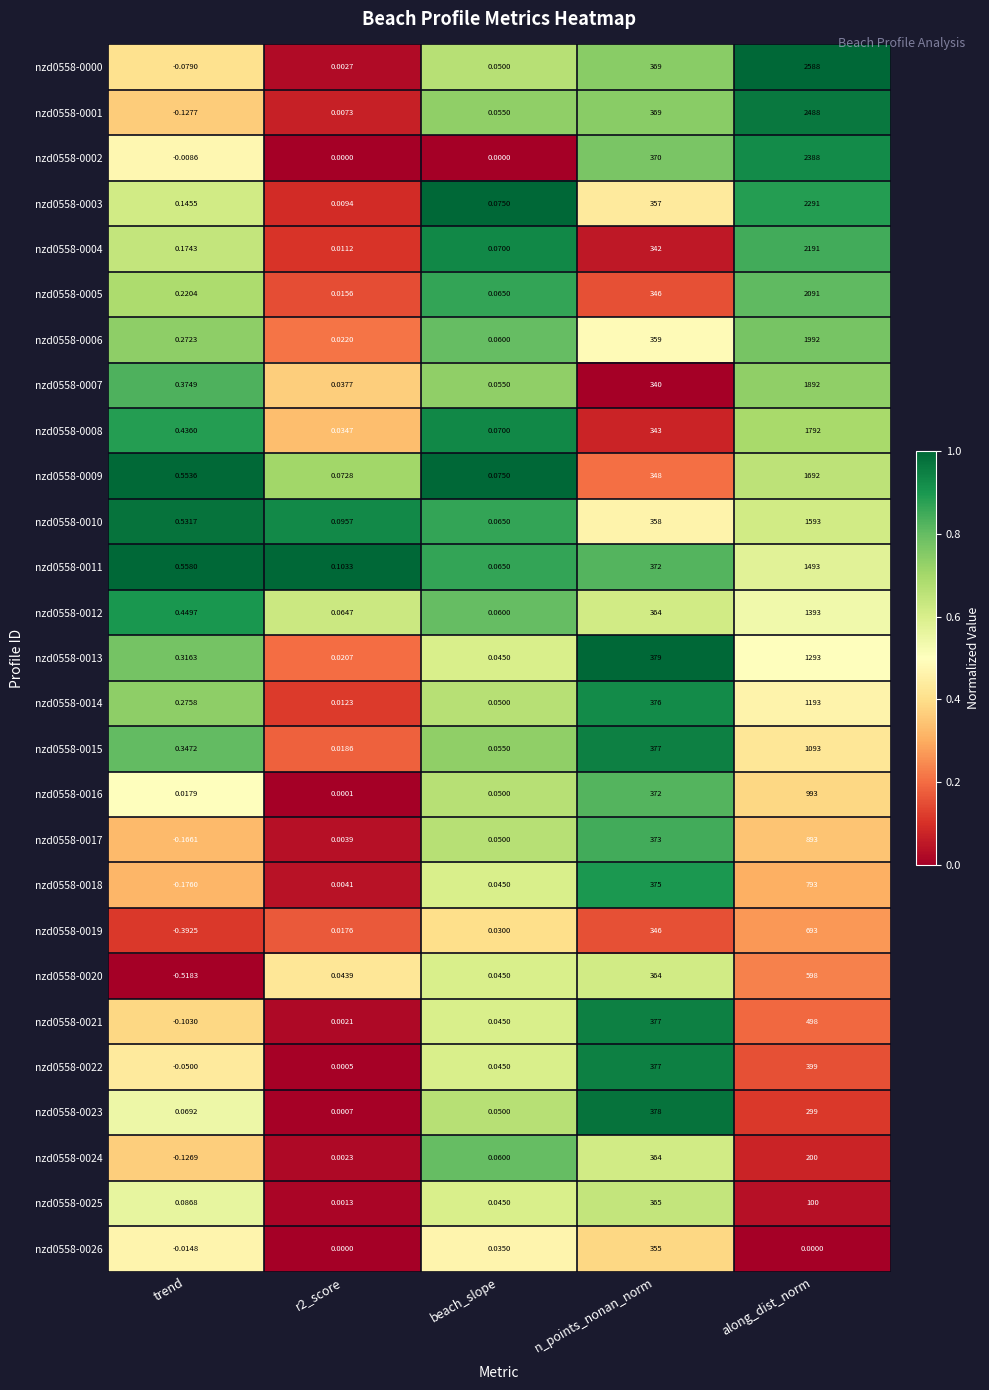

At which category is the sum across all series the highest?

along_dist_norm